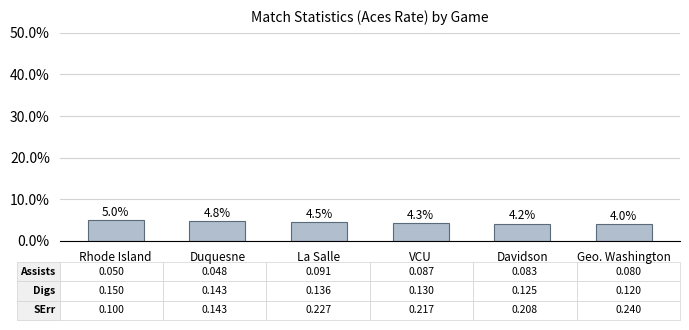

Rank the categories by value from lowest to highest.

Geo. Washington, Davidson, VCU, La Salle, Duquesne, Rhode Island